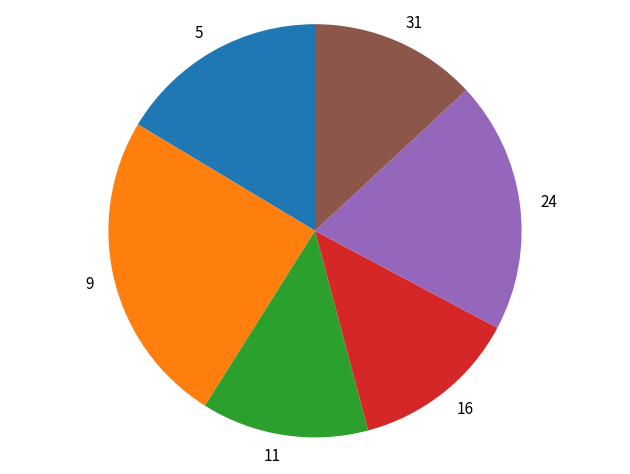

Does 9 account for over 50% of the chart?

No